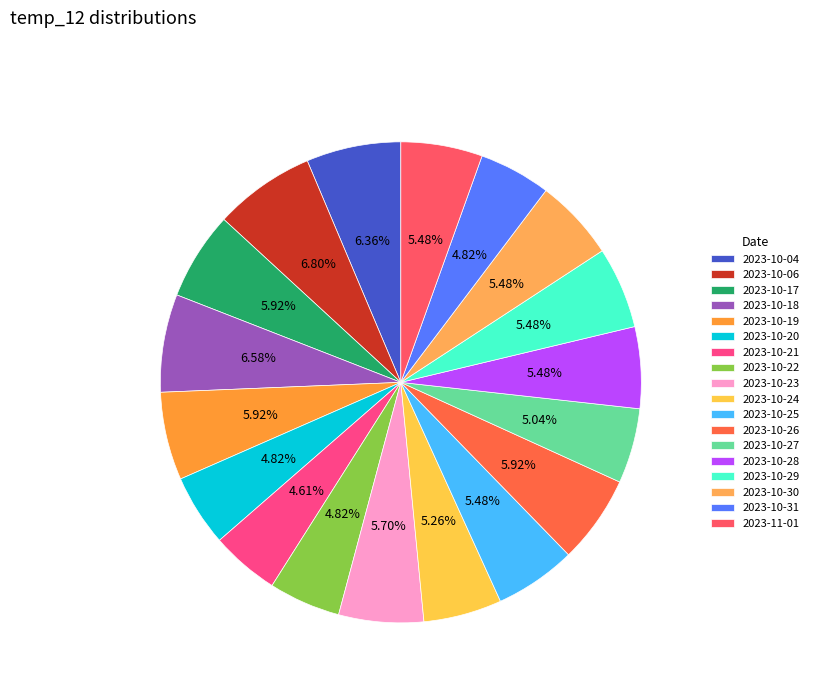

True or false: 2023-10-17 accounts for 13% of the total.

False